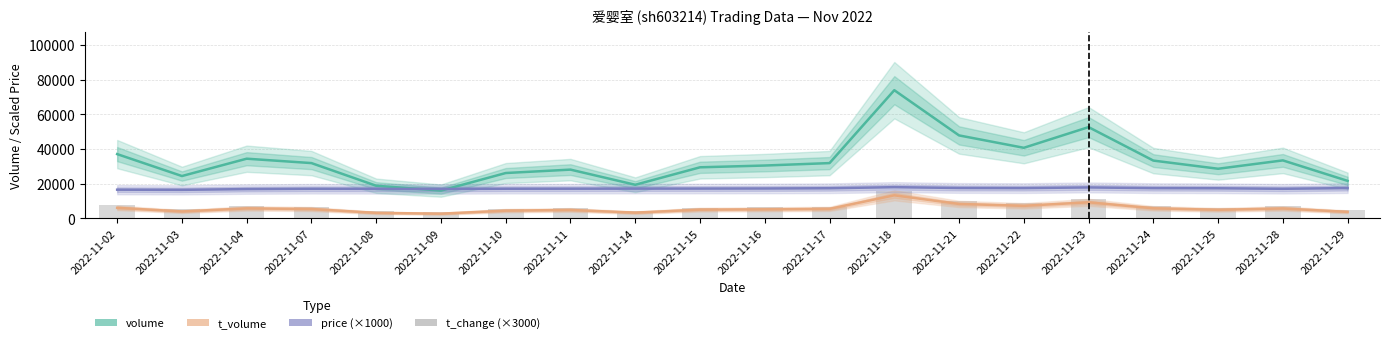

Reading left to right, what are all the values shown in this chart?

volume: 37116.0	24459.0	34466.0	31932.0	18851.0	16054.0	26197.0	28163.0	19415.0	29499.0	30525.0	31928.0	73990.0	47899.0	40753.0	52687.0	33377.0	28662.0	33489.0	21669.0
t_volume: 6107.0	4027.0	5791.0	5425.0	3202.0	2740.0	4487.0	4885.0	3337.0	5071.0	5259.0	5515.0	13339.0	8349.0	7274.0	9291.0	5849.0	4983.0	5738.0	3787.0
price (×1000): 16580.0	16490.0	16930.0	17100.0	17060.0	16990.0	17130.0	17150.0	17190.0	17220.0	17270.0	17420.0	18040.0	17570.0	17500.0	17890.0	17480.0	17400.0	17100.0	17510.0
t_change (×3000): 7920.0	5220.0	7350.0	6810.0	4020.0	3420.0	5580.0	6000.0	4140.0	6300.0	6510.0	6810.0	15810.0	10230.0	8700.0	11250.0	7140.0	6120.0	7140.0	4620.0